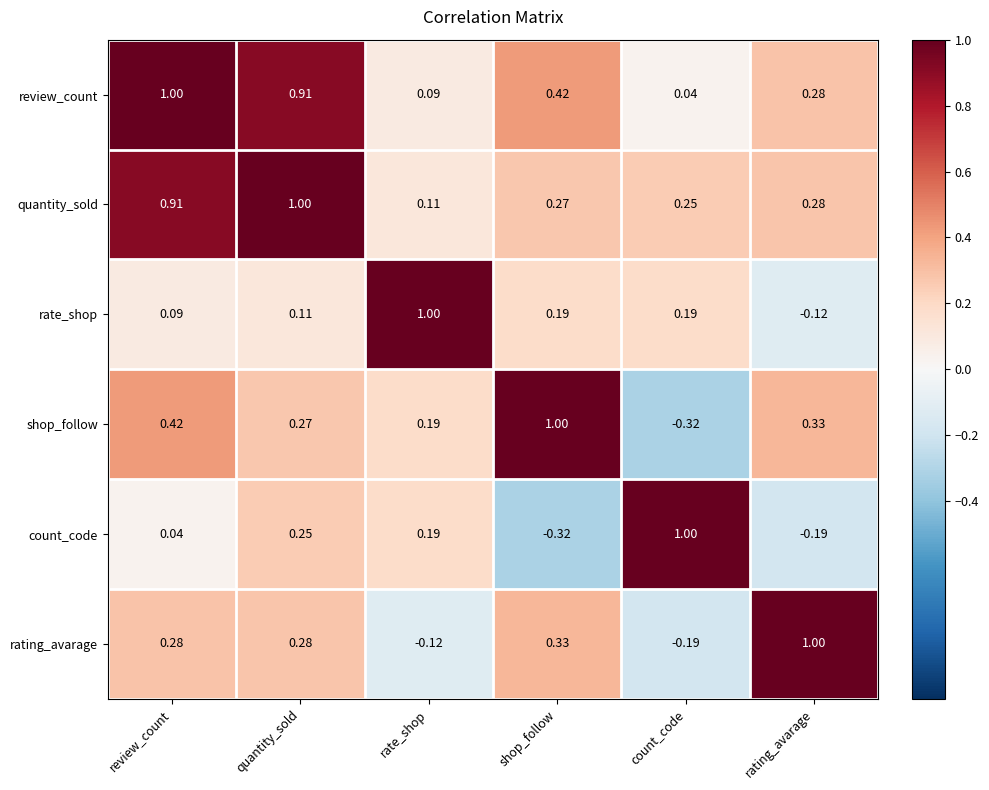

At which label does rating_avarage reach its peak?

rating_avarage